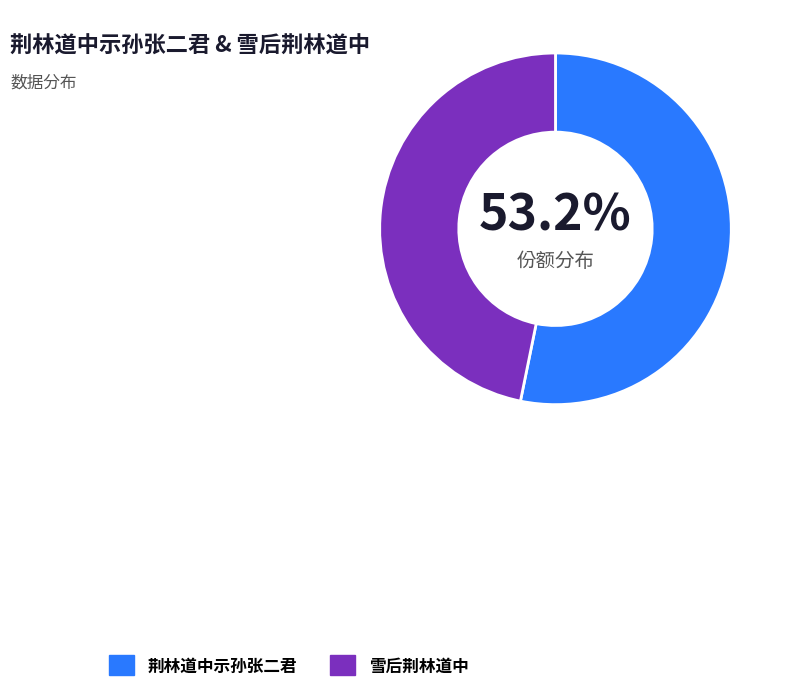

Between 雪后荆林道中 and 荆林道中示孙张二君, which is larger?

荆林道中示孙张二君